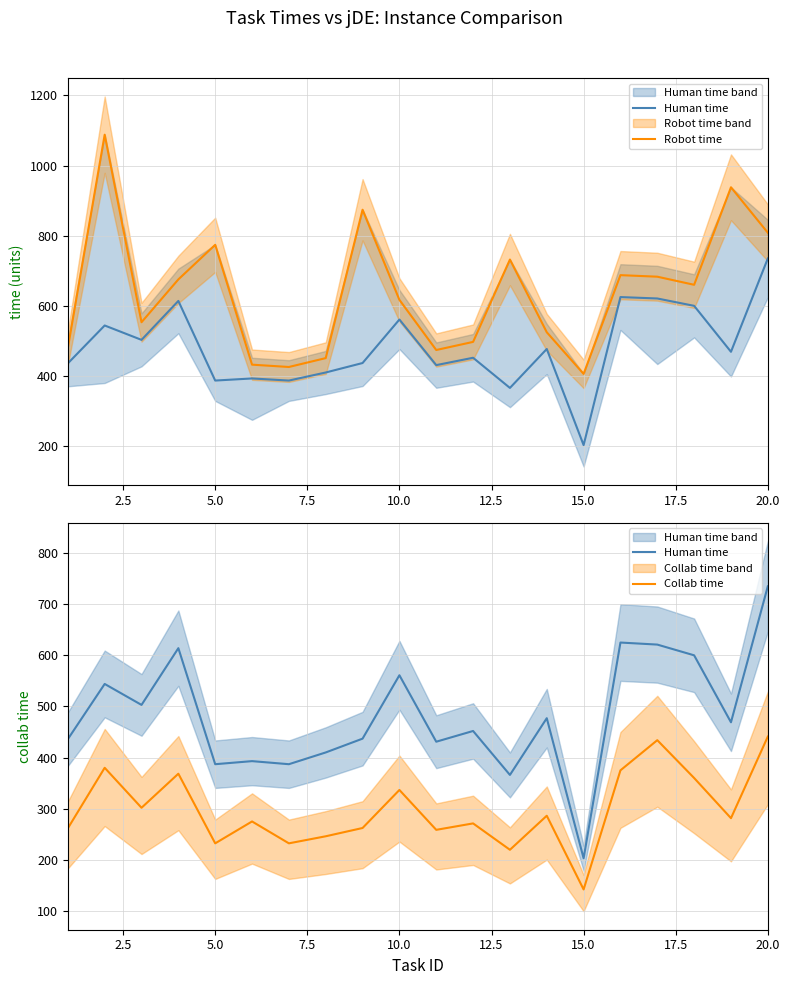

The value of Robot time at 10 is 768.8. True or false?

False